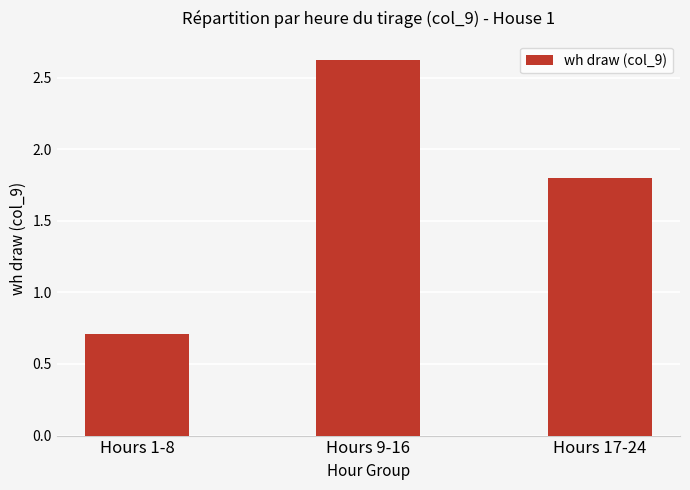

Which category has the lowest value across all series?

Hours 1-8